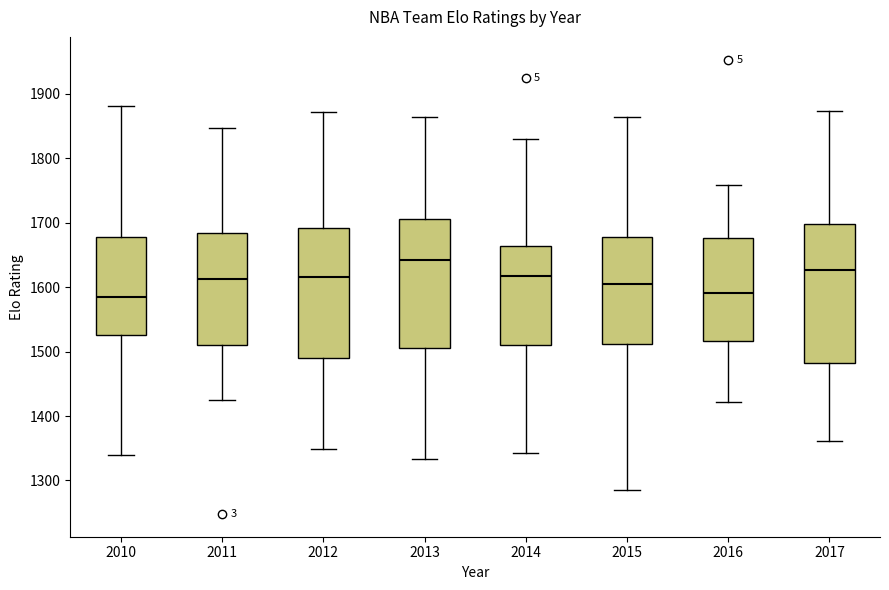

Reading left to right, read every box against the y-axis: the position of its median line, the range the box covers, and the ends of its whiskers. The values are not printed on the chart, so give them approximately, as read against the axis.

2010: median 1580, box 1530 to 1680, whiskers 1340 to 1880
2011: median 1610, box 1510 to 1680, whiskers 1430 to 1850
2012: median 1620, box 1490 to 1690, whiskers 1350 to 1870
2013: median 1640, box 1510 to 1710, whiskers 1330 to 1860
2014: median 1620, box 1510 to 1660, whiskers 1340 to 1830
2015: median 1610, box 1510 to 1680, whiskers 1290 to 1860
2016: median 1590, box 1520 to 1680, whiskers 1420 to 1760
2017: median 1630, box 1480 to 1700, whiskers 1360 to 1870